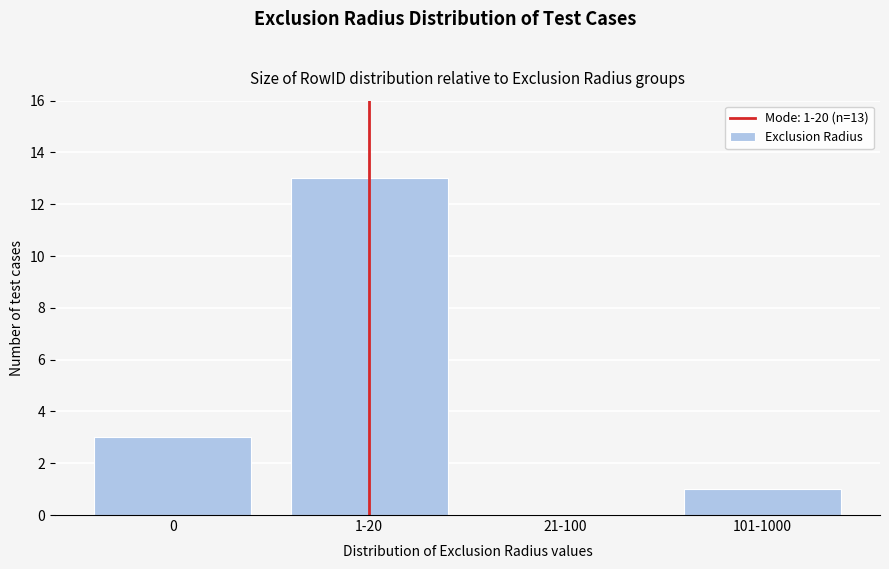

Reading left to right, what are all the values shown in this chart?

0=3	1-20=13	21-100=0	101-1000=1